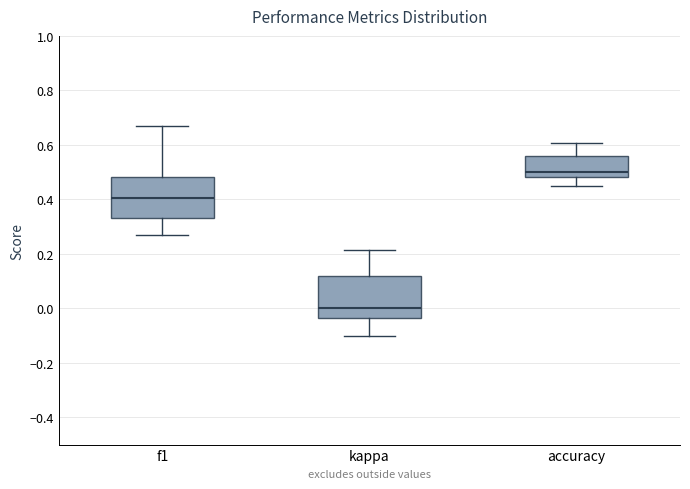

Reading left to right, transcribe this box plot: for each box, give where its median line is, the range the box spans, and where its two whiskers end, as read against the y-axis. The values are not printed on the chart, so give them approximately, as read against the axis.

f1: median 0.40, box 0.34 to 0.48, whiskers 0.28 to 0.68
kappa: median 0.00, box -0.04 to 0.12, whiskers -0.10 to 0.22
accuracy: median 0.50, box 0.48 to 0.56, whiskers 0.46 to 0.60